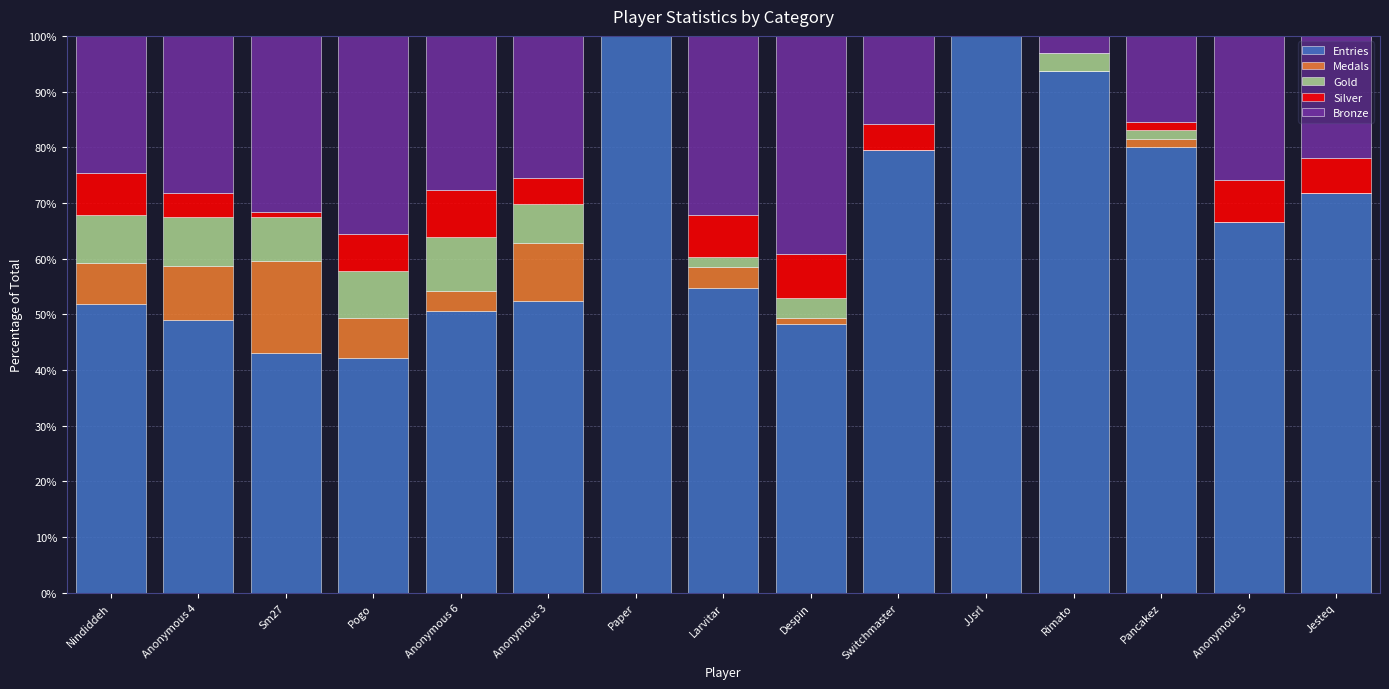

The value of Entries at Anonymous 6 is 80.4. True or false?

False